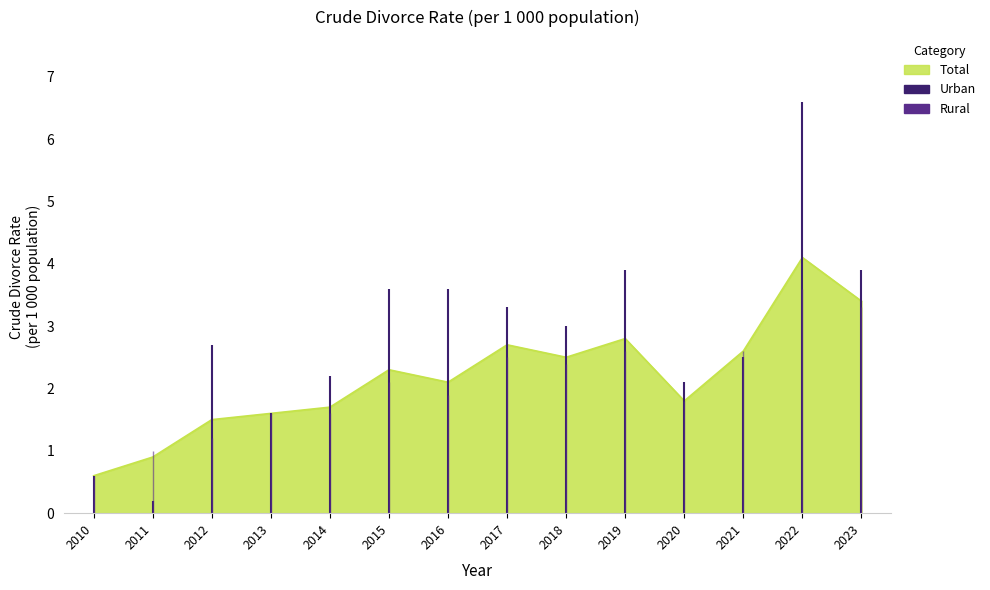

How many lines are shown in the chart?

3